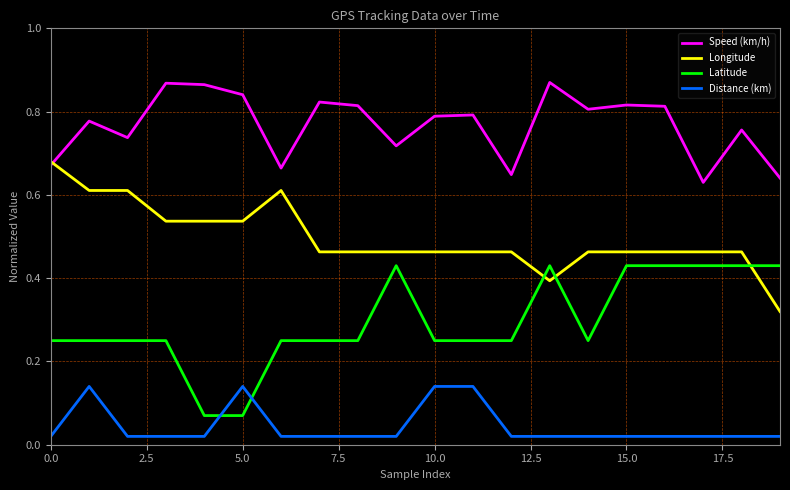

Rank the series by their maximum value, from highest to lowest.

Speed (km/h), Longitude, Latitude, Distance (km)